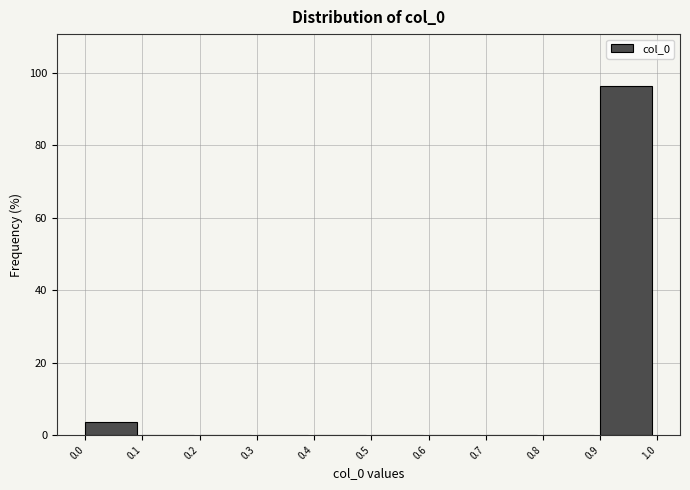

What is the height of the bar covering 0.0 to 0.1 on the x-axis? The values are not printed on the chart, so give them approximately, as read against the axis.

4